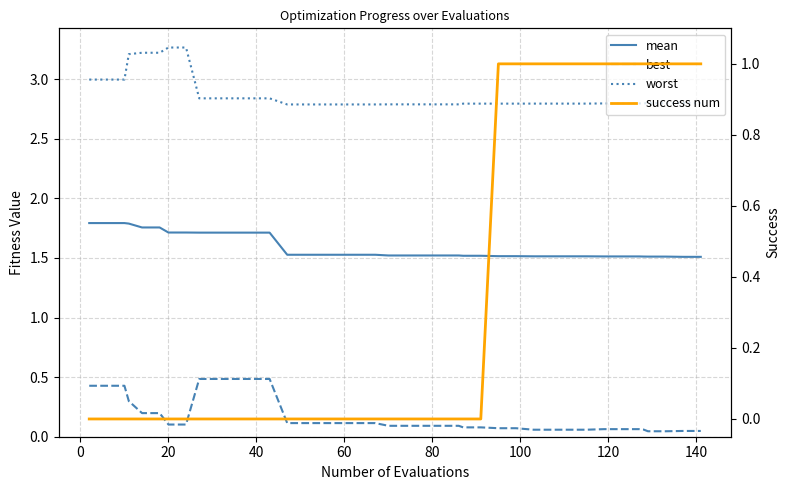

At how many categories does at least one series exceed 1?

40